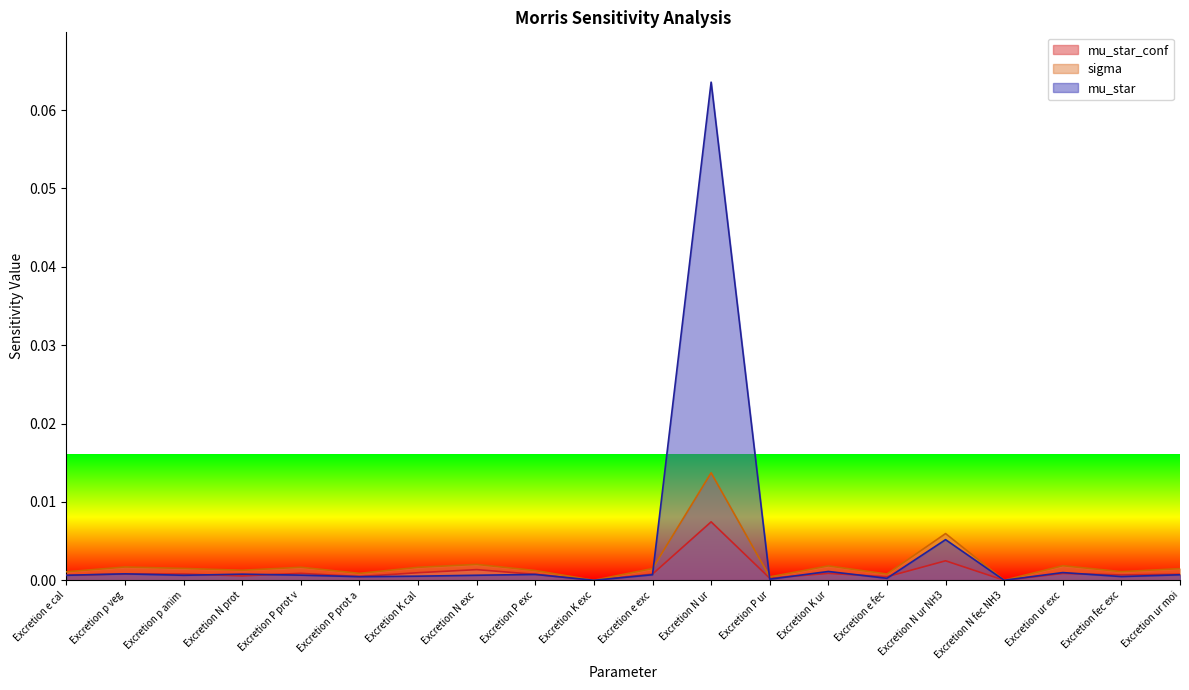

Reading right to left, list all the values displayed in this chart.

mu_star_conf: 0.0	0.0	0.0	0.0	0.0	0.0	0.0	0.0	0.0	0.0	0.0	0.0	0.0	0.0	0.0	0.0	0.0	0.0	0.0	0.0
sigma: 0.0	0.0	0.0	0.0	0.0	0.0	0.0	0.0	0.0	0.0	0.0	0.0	0.0	0.0	0.0	0.0	0.0	0.0	0.0	0.0
mu_star: 0.0	0.0	0.0	0.0	0.0	0.0	0.0	0.0	0.1	0.0	0.0	0.0	0.0	0.0	0.0	0.0	0.0	0.0	0.0	0.0